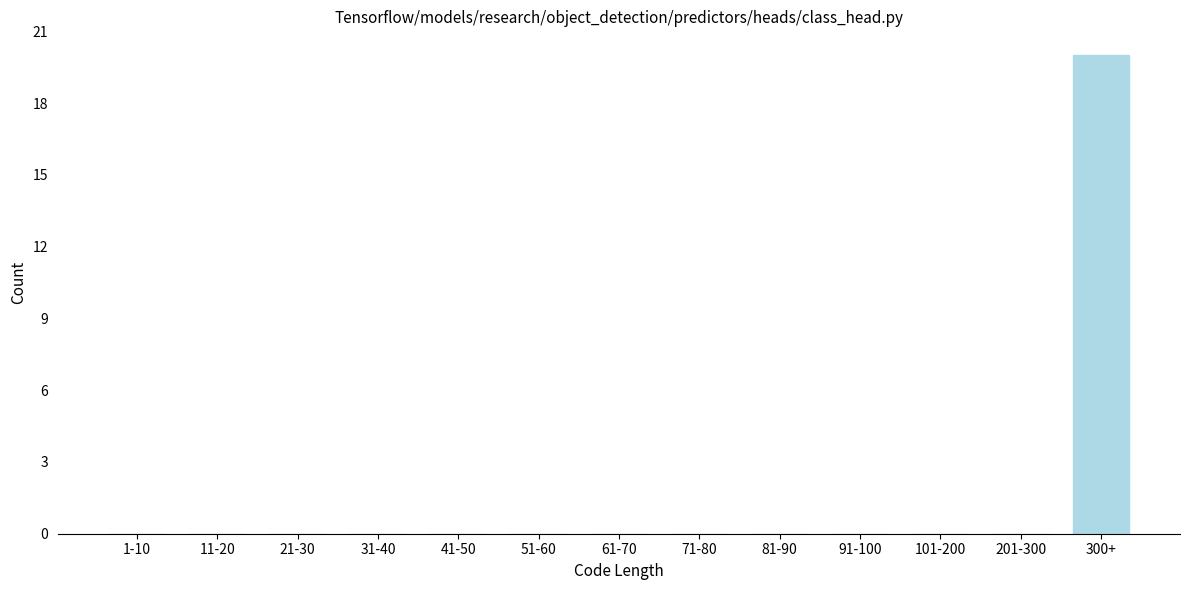

Reading left to right, what are all the values shown in this chart?

1-10=0	11-20=0	21-30=0	31-40=0	41-50=0	51-60=0	61-70=0	71-80=0	81-90=0	91-100=0	101-200=0	201-300=0	300+=20